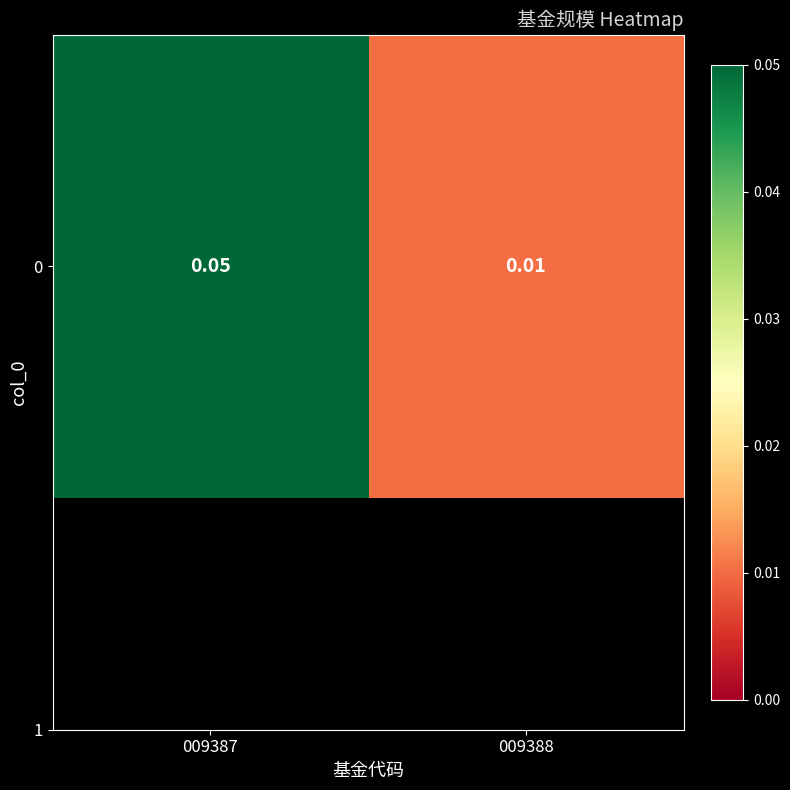

Reading left to right, extract all data points from this chart.

009387=0.1	009388=0.0